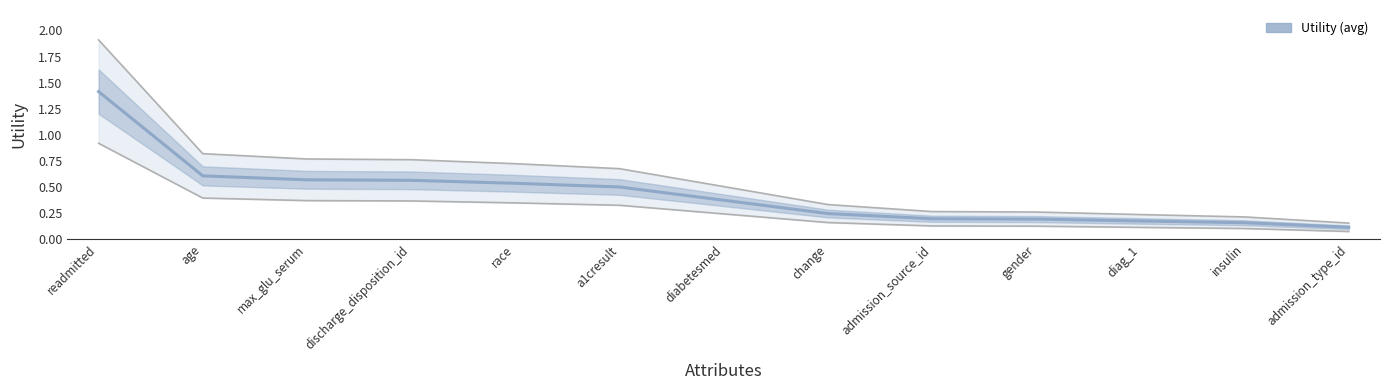

Which label corresponds to the smallest value in the chart?

admission_type_id